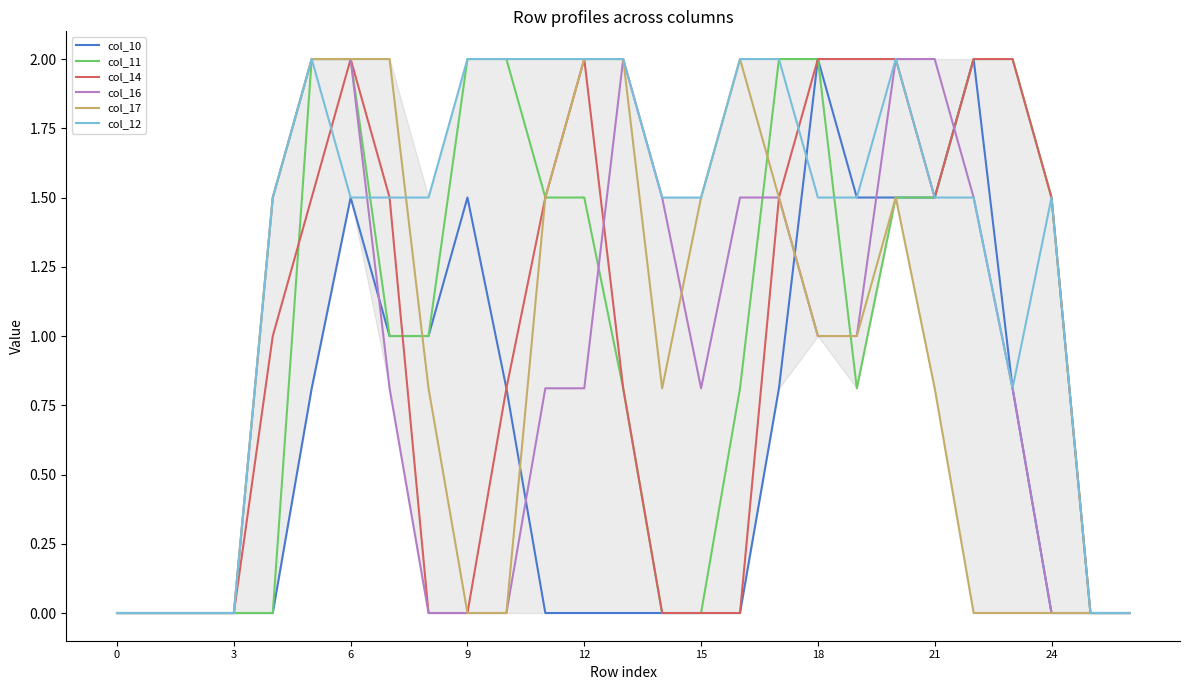

Which series has the largest total across all categories?

col_12